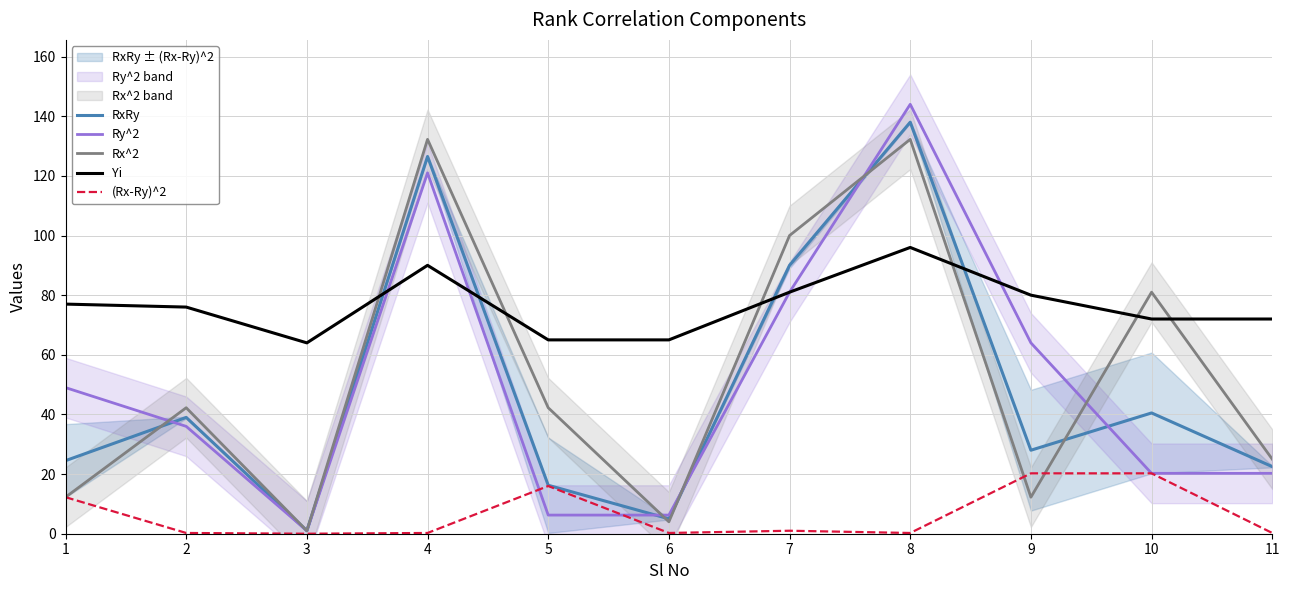

What are all the series names shown in the legend?

RxRy, Ry^2, Rx^2, Yi, (Rx-Ry)^2